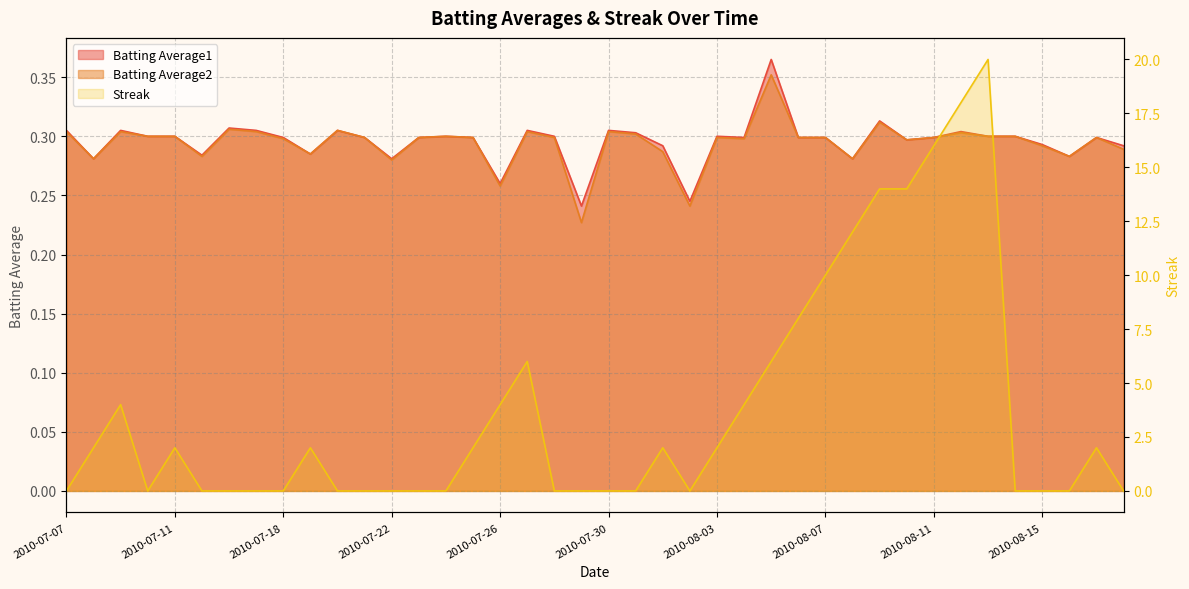

Reading right to left, extract all data points from this chart.

Batting Average1: 2010-08-18=0.3	2010-08-17=0.3	2010-08-16=0.3	2010-08-15=0.3	2010-08-14=0.3	2010-08-13=0.3	2010-08-12=0.3	2010-08-11=0.3	2010-08-10=0.3	2010-08-09=0.3	2010-08-08=0.3	2010-08-07=0.3	2010-08-06=0.3	2010-08-05=0.4	2010-08-04=0.3	2010-08-03=0.3	2010-08-02=0.2	2010-08-01=0.3	2010-07-31=0.3	2010-07-30=0.3	2010-07-29=0.2	2010-07-28=0.3	2010-07-27=0.3	2010-07-26=0.3	2010-07-25=0.3	2010-07-24=0.3	2010-07-23=0.3	2010-07-22=0.3	2010-07-21=0.3	2010-07-20=0.3	2010-07-19=0.3	2010-07-18=0.3	2010-07-17=0.3	2010-07-16=0.3	2010-07-15=0.3	2010-07-11=0.3	2010-07-10=0.3	2010-07-09=0.3	2010-07-08=0.3	2010-07-07=0.3
Batting Average2: 2010-08-18=0.3	2010-08-17=0.3	2010-08-16=0.3	2010-08-15=0.3	2010-08-14=0.3	2010-08-13=0.3	2010-08-12=0.3	2010-08-11=0.3	2010-08-10=0.3	2010-08-09=0.3	2010-08-08=0.3	2010-08-07=0.3	2010-08-06=0.3	2010-08-05=0.4	2010-08-04=0.3	2010-08-03=0.3	2010-08-02=0.2	2010-08-01=0.3	2010-07-31=0.3	2010-07-30=0.3	2010-07-29=0.2	2010-07-28=0.3	2010-07-27=0.3	2010-07-26=0.3	2010-07-25=0.3	2010-07-24=0.3	2010-07-23=0.3	2010-07-22=0.3	2010-07-21=0.3	2010-07-20=0.3	2010-07-19=0.3	2010-07-18=0.3	2010-07-17=0.3	2010-07-16=0.3	2010-07-15=0.3	2010-07-11=0.3	2010-07-10=0.3	2010-07-09=0.3	2010-07-08=0.3	2010-07-07=0.3
Streak: 2010-08-18=0.0	2010-08-17=2.0	2010-08-16=0.0	2010-08-15=0.0	2010-08-14=0.0	2010-08-13=20.0	2010-08-12=18.0	2010-08-11=16.0	2010-08-10=14.0	2010-08-09=14.0	2010-08-08=12.0	2010-08-07=10.0	2010-08-06=8.0	2010-08-05=6.0	2010-08-04=4.0	2010-08-03=2.0	2010-08-02=0.0	2010-08-01=2.0	2010-07-31=0.0	2010-07-30=0.0	2010-07-29=0.0	2010-07-28=0.0	2010-07-27=6.0	2010-07-26=4.0	2010-07-25=2.0	2010-07-24=0.0	2010-07-23=0.0	2010-07-22=0.0	2010-07-21=0.0	2010-07-20=0.0	2010-07-19=2.0	2010-07-18=0.0	2010-07-17=0.0	2010-07-16=0.0	2010-07-15=0.0	2010-07-11=2.0	2010-07-10=0.0	2010-07-09=4.0	2010-07-08=2.0	2010-07-07=0.0